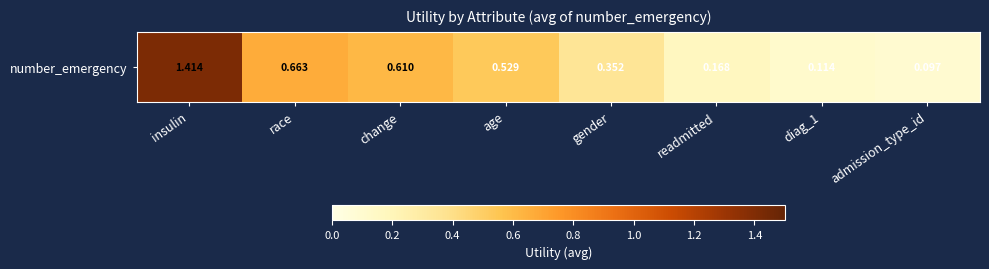

At which category does the chart reach its minimum across all series?

admission_type_id